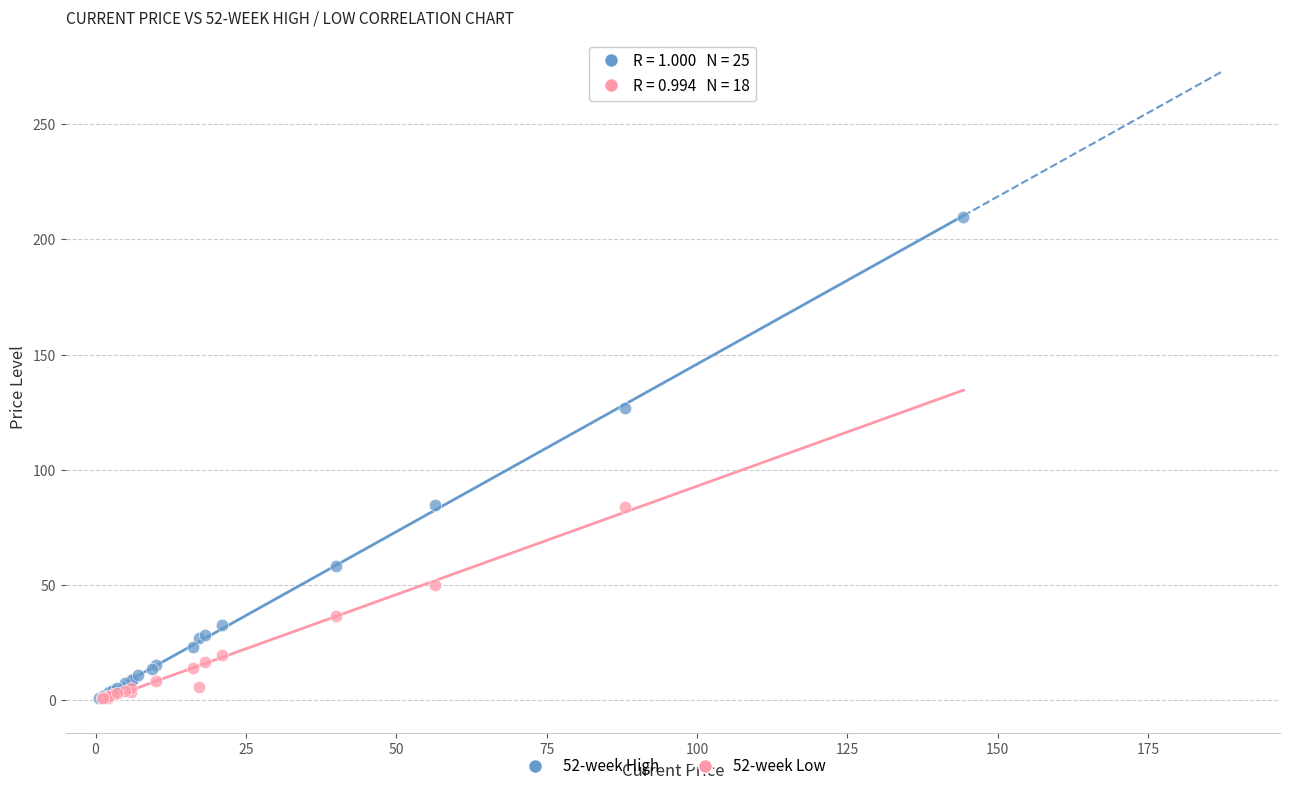

What are all the series names shown in the legend?

52-week High, 52-week Low